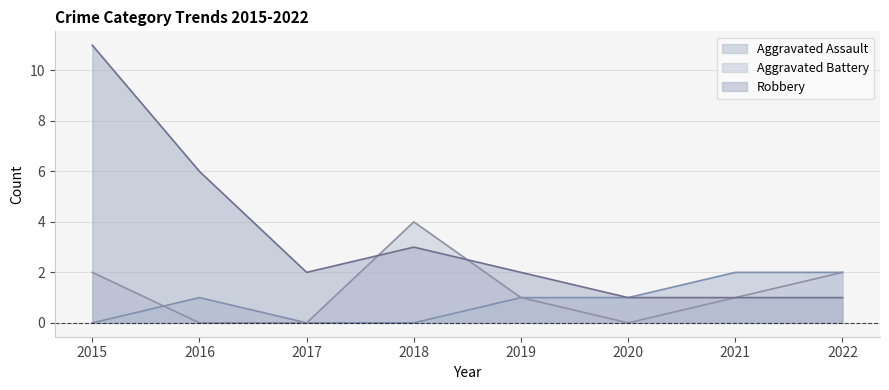

What are all the series names shown in the legend?

Aggravated Assault, Aggravated Battery, Robbery